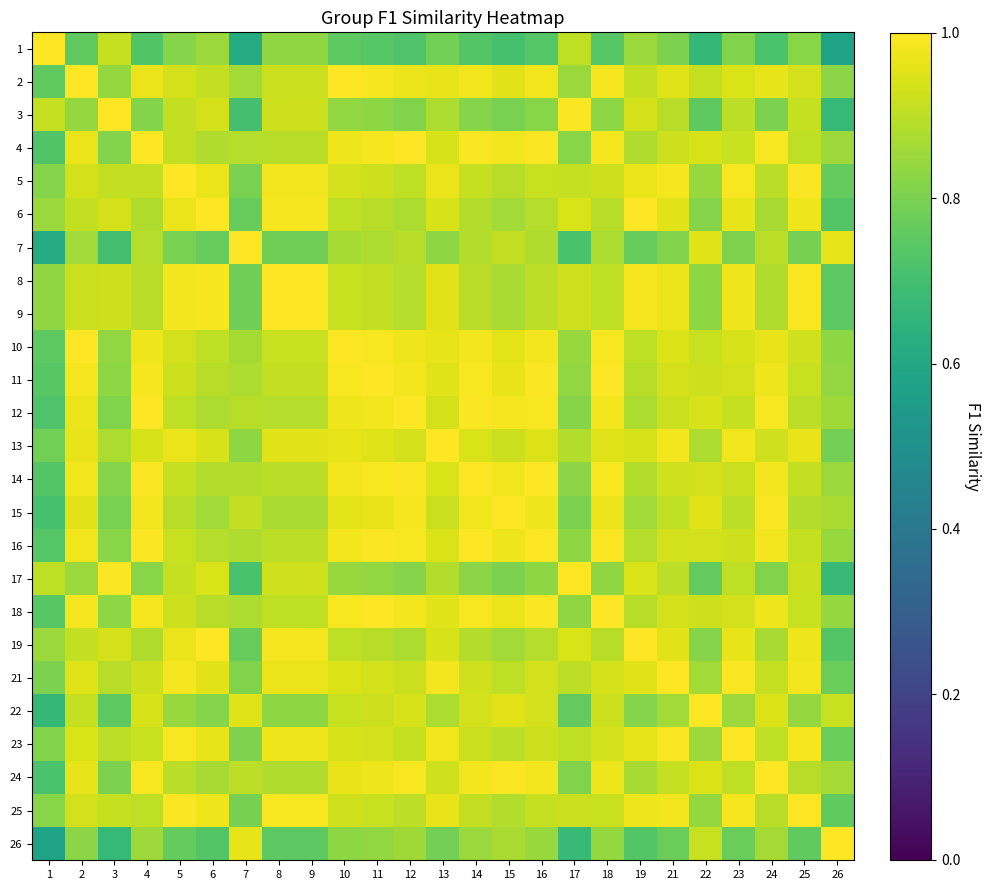

Reading left to right, extract all data points from this chart.

1: 1=1.0	2=0.8	3=0.9	4=0.7	5=0.8	6=0.8	7=0.6	8=0.8	9=0.8	10=0.8	11=0.7	12=0.7	13=0.8	14=0.7	15=0.7	16=0.7	17=0.9	18=0.7	19=0.8	21=0.8	22=0.7	23=0.8	24=0.7	25=0.8	26=0.6
2: 1=0.8	2=1.0	3=0.8	4=1.0	5=0.9	6=0.9	7=0.9	8=0.9	9=0.9	10=1.0	11=1.0	12=1.0	13=1.0	14=1.0	15=1.0	16=1.0	17=0.8	18=1.0	19=0.9	21=0.9	22=0.9	23=0.9	24=1.0	25=0.9	26=0.8
3: 1=0.9	2=0.8	3=1.0	4=0.8	5=0.9	6=0.9	7=0.7	8=0.9	9=0.9	10=0.8	11=0.8	12=0.8	13=0.9	14=0.8	15=0.8	16=0.8	17=1.0	18=0.8	19=0.9	21=0.9	22=0.8	23=0.9	24=0.8	25=0.9	26=0.7
4: 1=0.7	2=1.0	3=0.8	4=1.0	5=0.9	6=0.9	7=0.9	8=0.9	9=0.9	10=1.0	11=1.0	12=1.0	13=0.9	14=1.0	15=1.0	16=1.0	17=0.8	18=1.0	19=0.9	21=0.9	22=0.9	23=0.9	24=1.0	25=0.9	26=0.9
5: 1=0.8	2=0.9	3=0.9	4=0.9	5=1.0	6=1.0	7=0.8	8=1.0	9=1.0	10=0.9	11=0.9	12=0.9	13=1.0	14=0.9	15=0.9	16=0.9	17=0.9	18=0.9	19=1.0	21=1.0	22=0.8	23=1.0	24=0.9	25=1.0	26=0.8
6: 1=0.8	2=0.9	3=0.9	4=0.9	5=1.0	6=1.0	7=0.8	8=1.0	9=1.0	10=0.9	11=0.9	12=0.9	13=0.9	14=0.9	15=0.9	16=0.9	17=0.9	18=0.9	19=1.0	21=1.0	22=0.8	23=1.0	24=0.9	25=1.0	26=0.7
7: 1=0.6	2=0.9	3=0.7	4=0.9	5=0.8	6=0.8	7=1.0	8=0.8	9=0.8	10=0.9	11=0.9	12=0.9	13=0.8	14=0.9	15=0.9	16=0.9	17=0.7	18=0.9	19=0.8	21=0.8	22=1.0	23=0.8	24=0.9	25=0.8	26=1.0
8: 1=0.8	2=0.9	3=0.9	4=0.9	5=1.0	6=1.0	7=0.8	8=1.0	9=1.0	10=0.9	11=0.9	12=0.9	13=1.0	14=0.9	15=0.9	16=0.9	17=0.9	18=0.9	19=1.0	21=1.0	22=0.8	23=1.0	24=0.9	25=1.0	26=0.7
9: 1=0.8	2=0.9	3=0.9	4=0.9	5=1.0	6=1.0	7=0.8	8=1.0	9=1.0	10=0.9	11=0.9	12=0.9	13=1.0	14=0.9	15=0.9	16=0.9	17=0.9	18=0.9	19=1.0	21=1.0	22=0.8	23=1.0	24=0.9	25=1.0	26=0.7
10: 1=0.8	2=1.0	3=0.8	4=1.0	5=0.9	6=0.9	7=0.9	8=0.9	9=0.9	10=1.0	11=1.0	12=1.0	13=1.0	14=1.0	15=1.0	16=1.0	17=0.8	18=1.0	19=0.9	21=0.9	22=0.9	23=0.9	24=1.0	25=0.9	26=0.8
11: 1=0.7	2=1.0	3=0.8	4=1.0	5=0.9	6=0.9	7=0.9	8=0.9	9=0.9	10=1.0	11=1.0	12=1.0	13=1.0	14=1.0	15=1.0	16=1.0	17=0.8	18=1.0	19=0.9	21=0.9	22=0.9	23=0.9	24=1.0	25=0.9	26=0.8
12: 1=0.7	2=1.0	3=0.8	4=1.0	5=0.9	6=0.9	7=0.9	8=0.9	9=0.9	10=1.0	11=1.0	12=1.0	13=0.9	14=1.0	15=1.0	16=1.0	17=0.8	18=1.0	19=0.9	21=0.9	22=0.9	23=0.9	24=1.0	25=0.9	26=0.9
13: 1=0.8	2=1.0	3=0.9	4=0.9	5=1.0	6=0.9	7=0.8	8=1.0	9=1.0	10=1.0	11=1.0	12=0.9	13=1.0	14=0.9	15=0.9	16=0.9	17=0.9	18=1.0	19=0.9	21=1.0	22=0.9	23=1.0	24=0.9	25=1.0	26=0.8
14: 1=0.7	2=1.0	3=0.8	4=1.0	5=0.9	6=0.9	7=0.9	8=0.9	9=0.9	10=1.0	11=1.0	12=1.0	13=0.9	14=1.0	15=1.0	16=1.0	17=0.8	18=1.0	19=0.9	21=0.9	22=0.9	23=0.9	24=1.0	25=0.9	26=0.8
15: 1=0.7	2=1.0	3=0.8	4=1.0	5=0.9	6=0.9	7=0.9	8=0.9	9=0.9	10=1.0	11=1.0	12=1.0	13=0.9	14=1.0	15=1.0	16=1.0	17=0.8	18=1.0	19=0.9	21=0.9	22=1.0	23=0.9	24=1.0	25=0.9	26=0.9
16: 1=0.7	2=1.0	3=0.8	4=1.0	5=0.9	6=0.9	7=0.9	8=0.9	9=0.9	10=1.0	11=1.0	12=1.0	13=0.9	14=1.0	15=1.0	16=1.0	17=0.8	18=1.0	19=0.9	21=0.9	22=0.9	23=0.9	24=1.0	25=0.9	26=0.8
17: 1=0.9	2=0.8	3=1.0	4=0.8	5=0.9	6=0.9	7=0.7	8=0.9	9=0.9	10=0.8	11=0.8	12=0.8	13=0.9	14=0.8	15=0.8	16=0.8	17=1.0	18=0.8	19=0.9	21=0.9	22=0.8	23=0.9	24=0.8	25=0.9	26=0.7
18: 1=0.7	2=1.0	3=0.8	4=1.0	5=0.9	6=0.9	7=0.9	8=0.9	9=0.9	10=1.0	11=1.0	12=1.0	13=1.0	14=1.0	15=1.0	16=1.0	17=0.8	18=1.0	19=0.9	21=0.9	22=0.9	23=0.9	24=1.0	25=0.9	26=0.8
19: 1=0.8	2=0.9	3=0.9	4=0.9	5=1.0	6=1.0	7=0.8	8=1.0	9=1.0	10=0.9	11=0.9	12=0.9	13=0.9	14=0.9	15=0.9	16=0.9	17=0.9	18=0.9	19=1.0	21=1.0	22=0.8	23=1.0	24=0.9	25=1.0	26=0.7
21: 1=0.8	2=0.9	3=0.9	4=0.9	5=1.0	6=1.0	7=0.8	8=1.0	9=1.0	10=0.9	11=0.9	12=0.9	13=1.0	14=0.9	15=0.9	16=0.9	17=0.9	18=0.9	19=1.0	21=1.0	22=0.9	23=1.0	24=0.9	25=1.0	26=0.8
22: 1=0.7	2=0.9	3=0.8	4=0.9	5=0.8	6=0.8	7=1.0	8=0.8	9=0.8	10=0.9	11=0.9	12=0.9	13=0.9	14=0.9	15=1.0	16=0.9	17=0.8	18=0.9	19=0.8	21=0.9	22=1.0	23=0.9	24=0.9	25=0.8	26=0.9
23: 1=0.8	2=0.9	3=0.9	4=0.9	5=1.0	6=1.0	7=0.8	8=1.0	9=1.0	10=0.9	11=0.9	12=0.9	13=1.0	14=0.9	15=0.9	16=0.9	17=0.9	18=0.9	19=1.0	21=1.0	22=0.9	23=1.0	24=0.9	25=1.0	26=0.8
24: 1=0.7	2=1.0	3=0.8	4=1.0	5=0.9	6=0.9	7=0.9	8=0.9	9=0.9	10=1.0	11=1.0	12=1.0	13=0.9	14=1.0	15=1.0	16=1.0	17=0.8	18=1.0	19=0.9	21=0.9	22=0.9	23=0.9	24=1.0	25=0.9	26=0.9
25: 1=0.8	2=0.9	3=0.9	4=0.9	5=1.0	6=1.0	7=0.8	8=1.0	9=1.0	10=0.9	11=0.9	12=0.9	13=1.0	14=0.9	15=0.9	16=0.9	17=0.9	18=0.9	19=1.0	21=1.0	22=0.8	23=1.0	24=0.9	25=1.0	26=0.8
26: 1=0.6	2=0.8	3=0.7	4=0.9	5=0.8	6=0.7	7=1.0	8=0.7	9=0.7	10=0.8	11=0.8	12=0.9	13=0.8	14=0.8	15=0.9	16=0.8	17=0.7	18=0.8	19=0.7	21=0.8	22=0.9	23=0.8	24=0.9	25=0.8	26=1.0